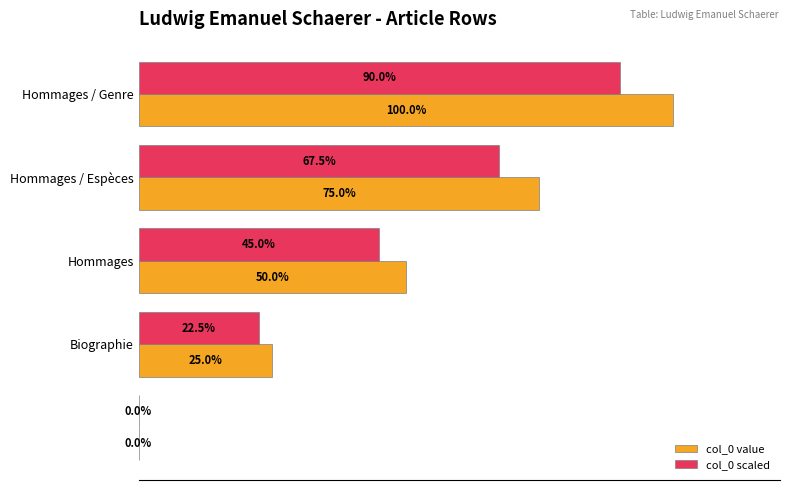

Which series has the largest total across all categories?

col_0 value